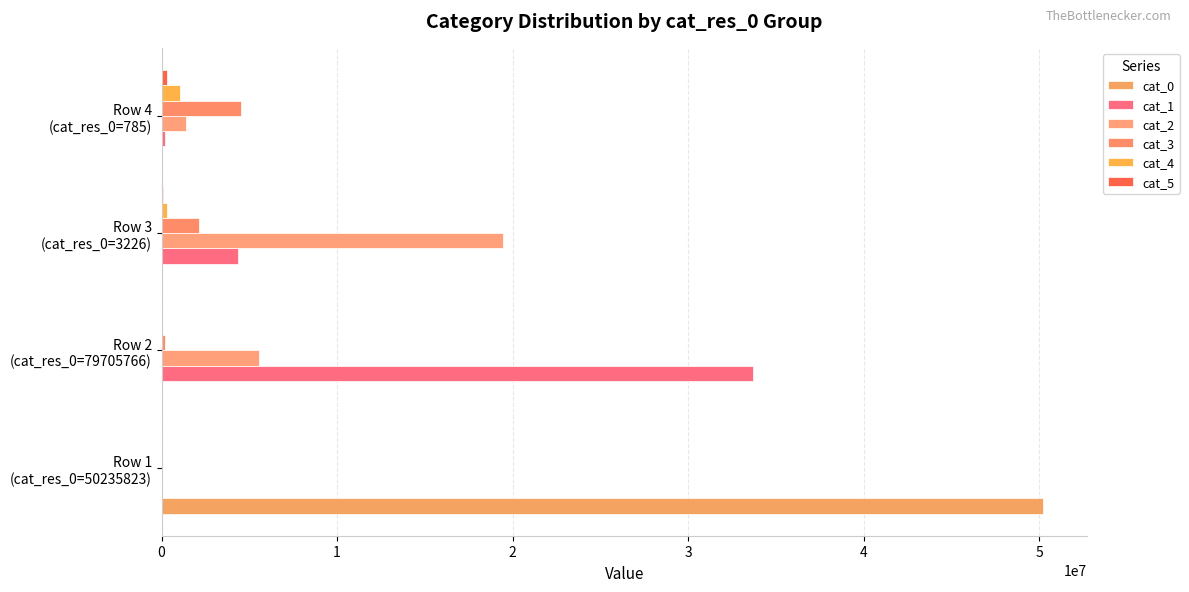

Which series has the largest total across all categories?

cat_0